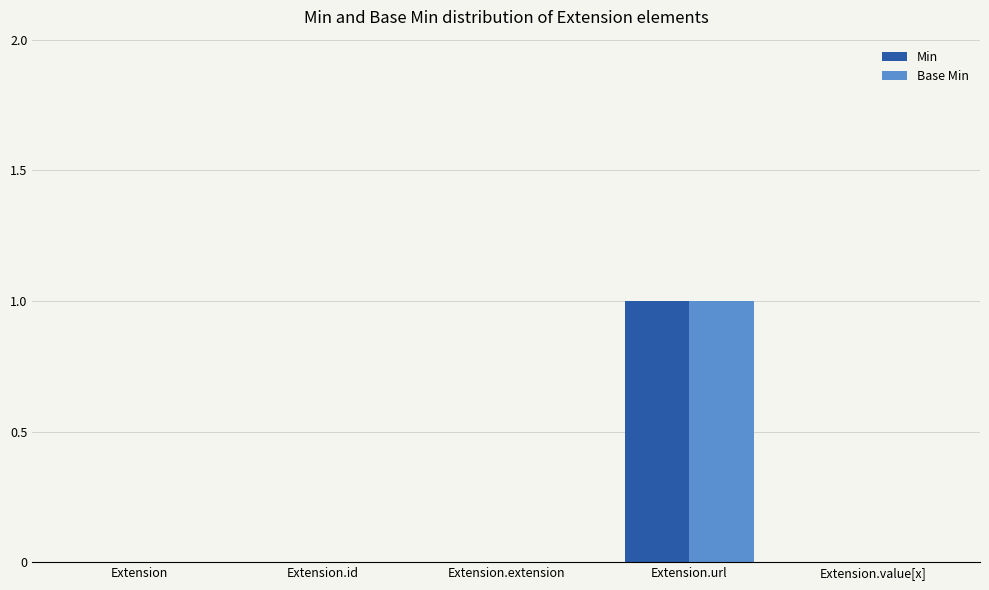

Which category has the highest value in the Min series?

Extension.url